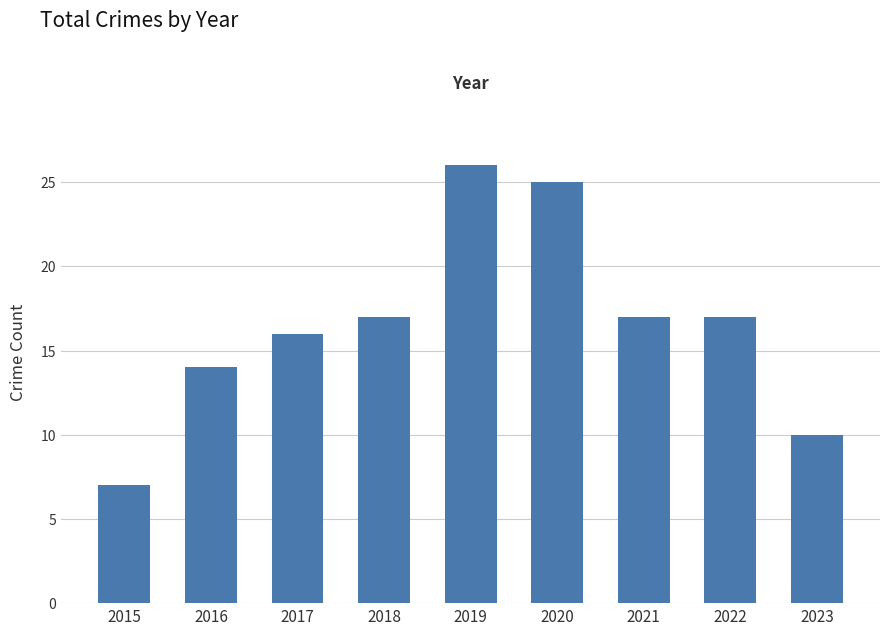

What is the difference between the second highest and minimum values?

18